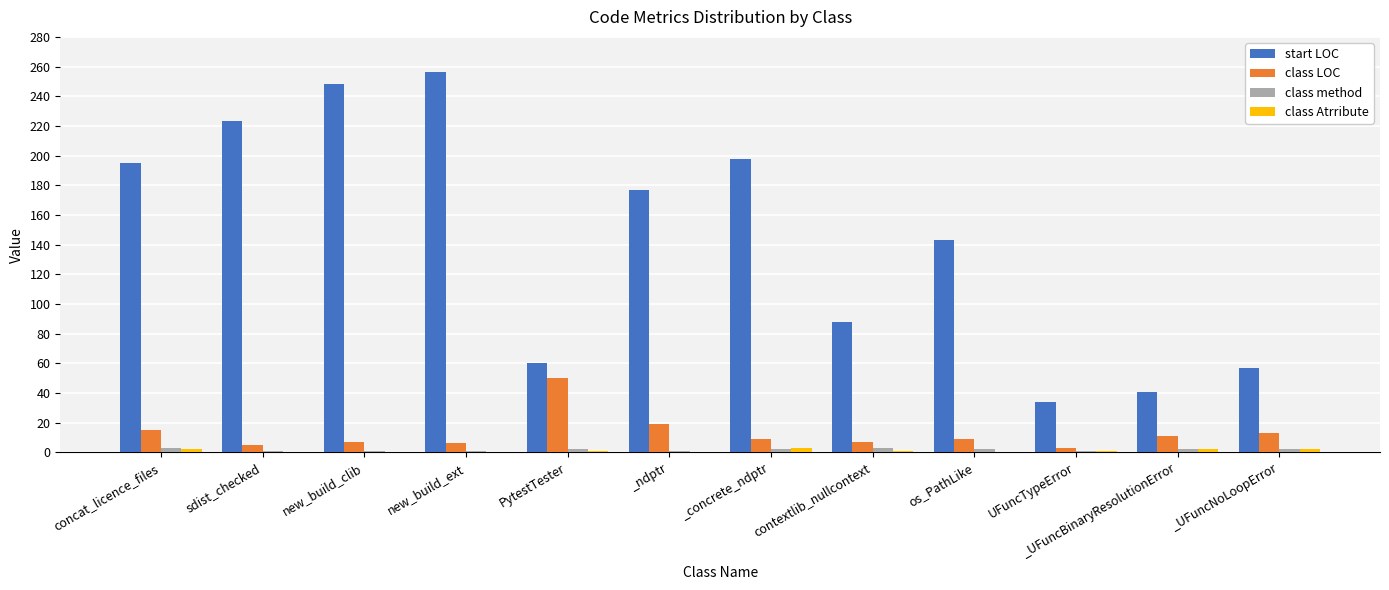

What is the greatest value displayed?

256